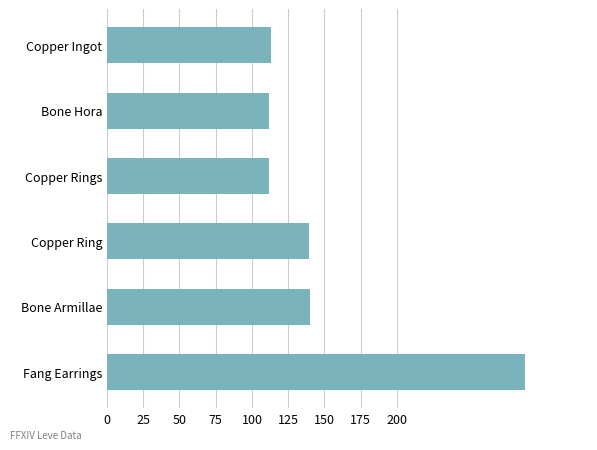

What is the value of the 5th bar from the top?

140